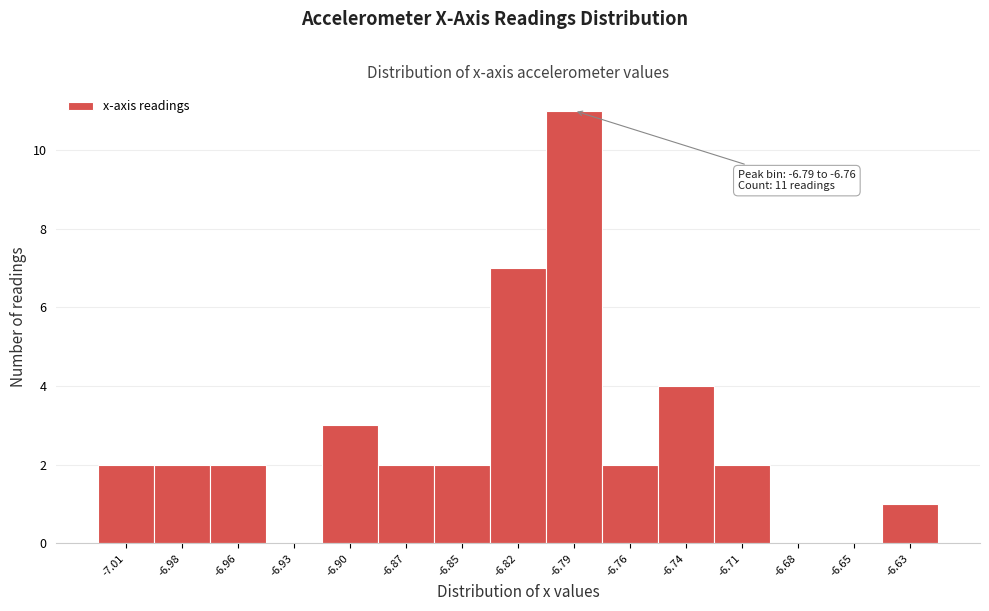

Reading left to right, transcribe all the data shown in this chart.

-7.01=2	-6.98=2	-6.96=2	-6.93=0	-6.90=3	-6.87=2	-6.85=2	-6.82=7	-6.79=11	-6.76=2	-6.74=4	-6.71=2	-6.68=0	-6.65=0	-6.63=1